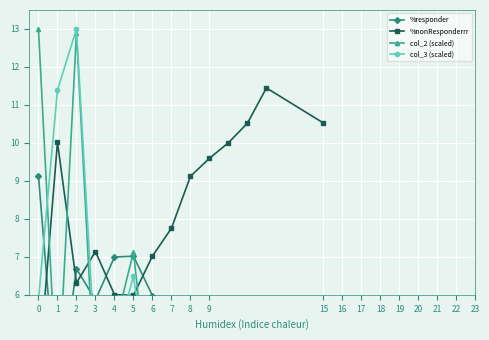

Read the %nonResponderrr value at 6.

7.0